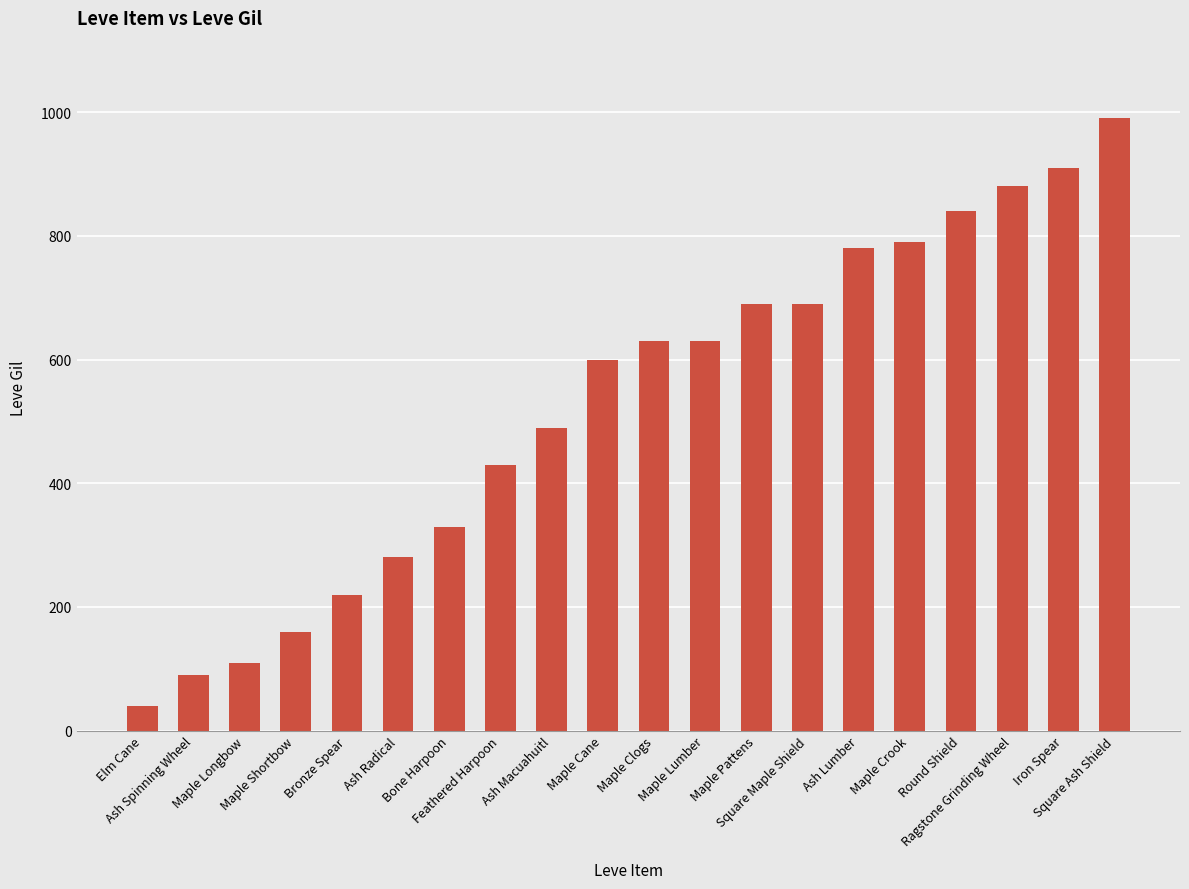

What is the maximum value shown in the chart?

990